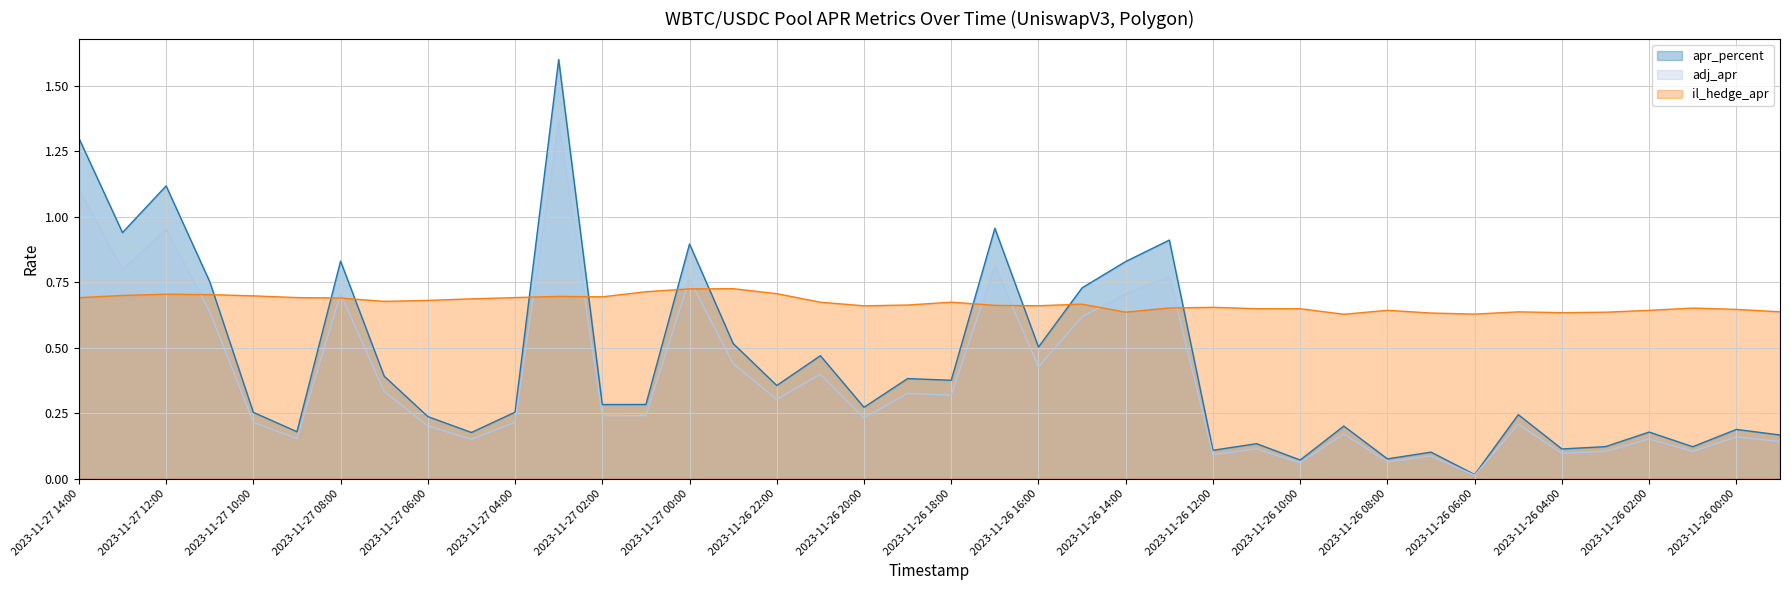

True or false: il_hedge_apr has more than 2 points higher than both neighbors.

True